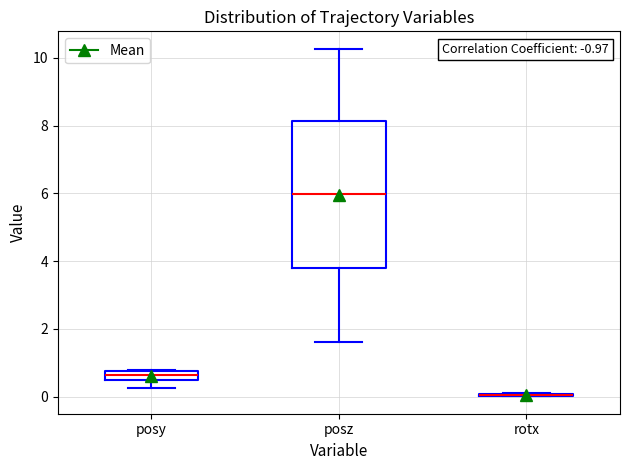

Where is the upper edge of the box for posy on the y-axis? The values are not printed on the chart, so give them approximately, as read against the axis.

0.8